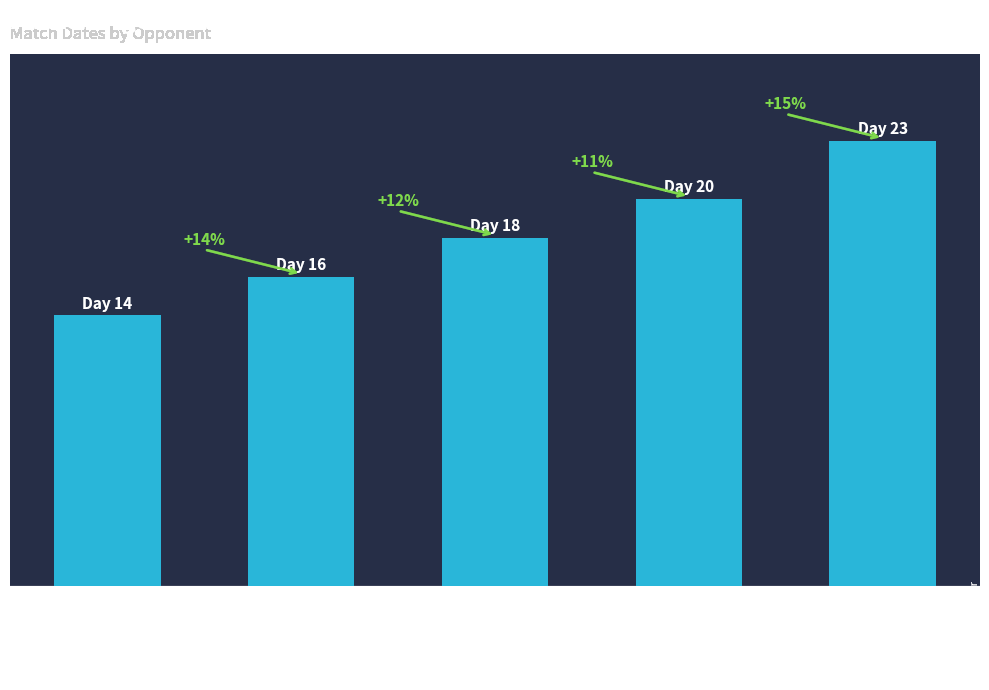

What is the change in value from Sobo
Supersonics to Shivaji Park
Lions?

+5